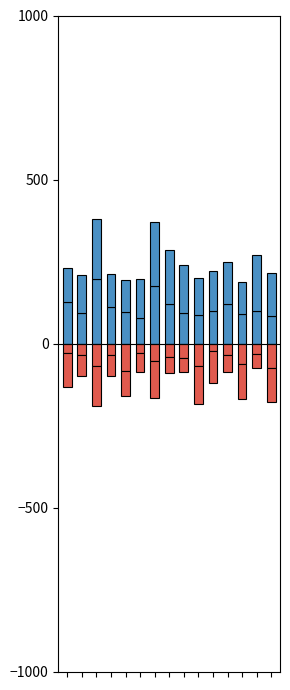

What is the total value across all series at 4?

34.0